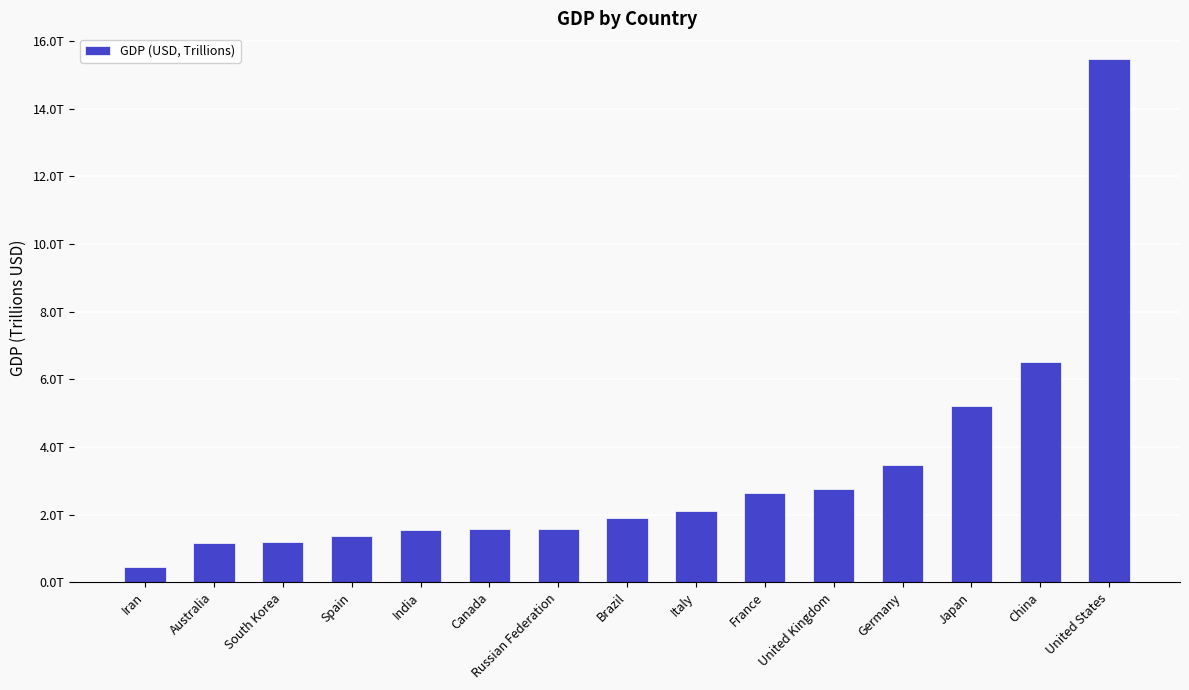

What is the difference between the maximum and second lowest values?

14.3